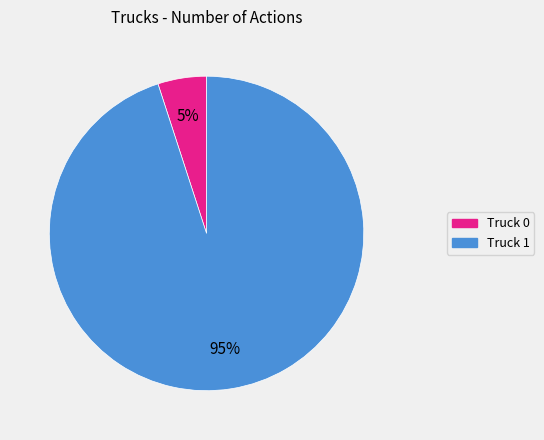

Rank the categories by value from highest to lowest.

Truck 1, Truck 0